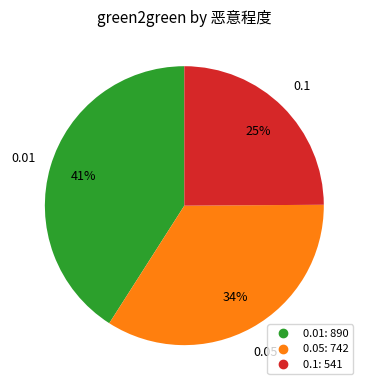

Is there any slice that represents more than half of the pie?

No